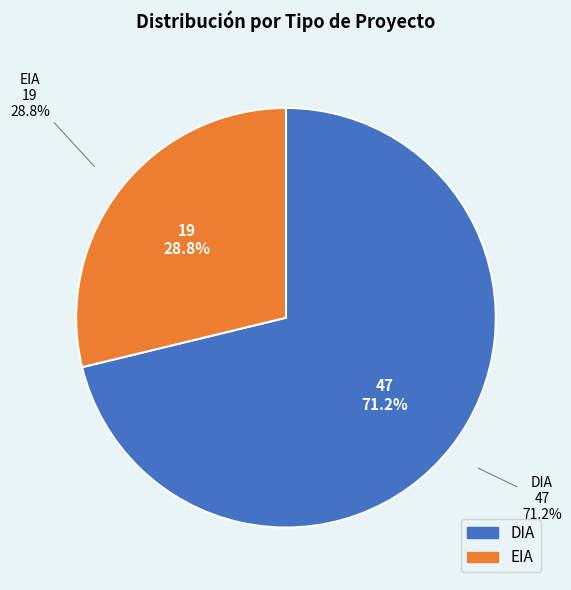

To the nearest percent, what portion does EIA represent?

29%